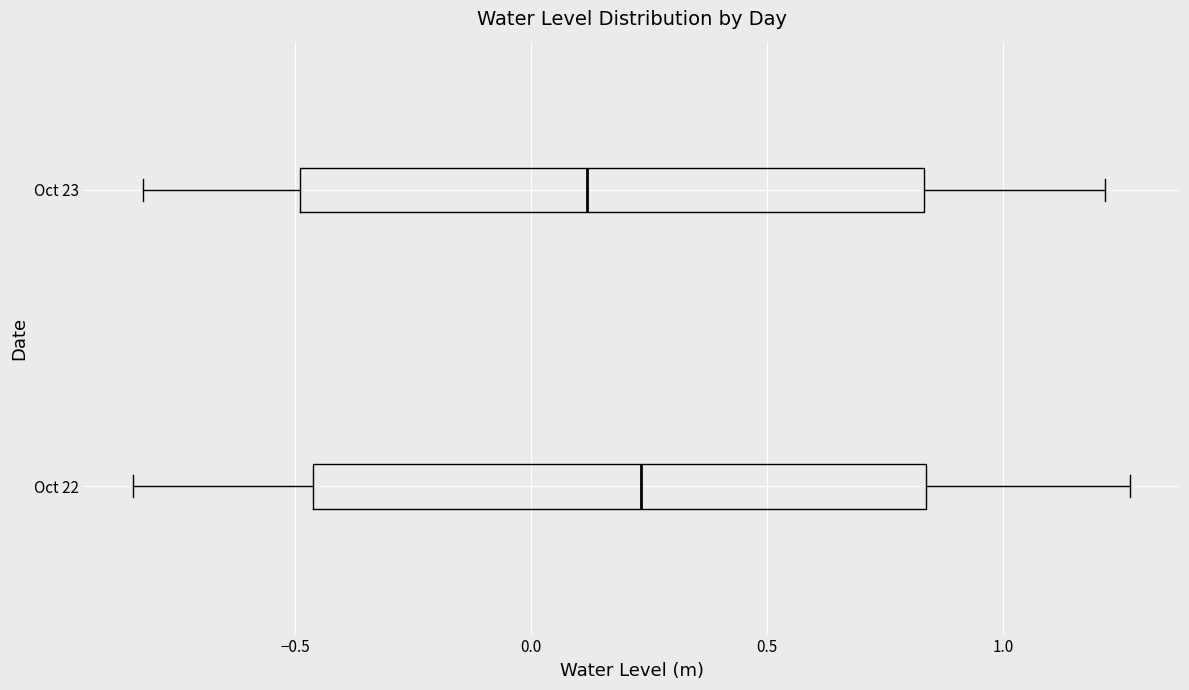

Reading bottom to top, transcribe this box plot: for each box, give where its median line is, the range the box spans, and where its two whiskers end, as read against the x-axis. The values are not printed on the chart, so give them approximately, as read against the axis.

Oct 22: median 0.25, box -0.45 to 0.85, whiskers -0.85 to 1.25
Oct 23: median 0.10, box -0.50 to 0.85, whiskers -0.80 to 1.20